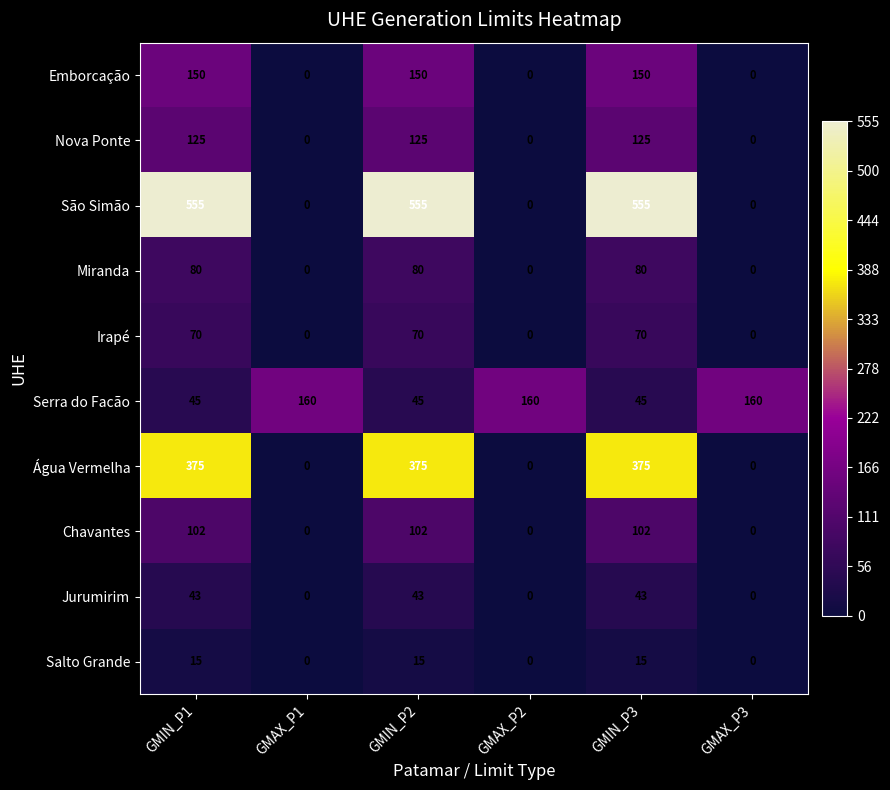

What is the difference between the highest and lowest values at GMIN_P2?

540